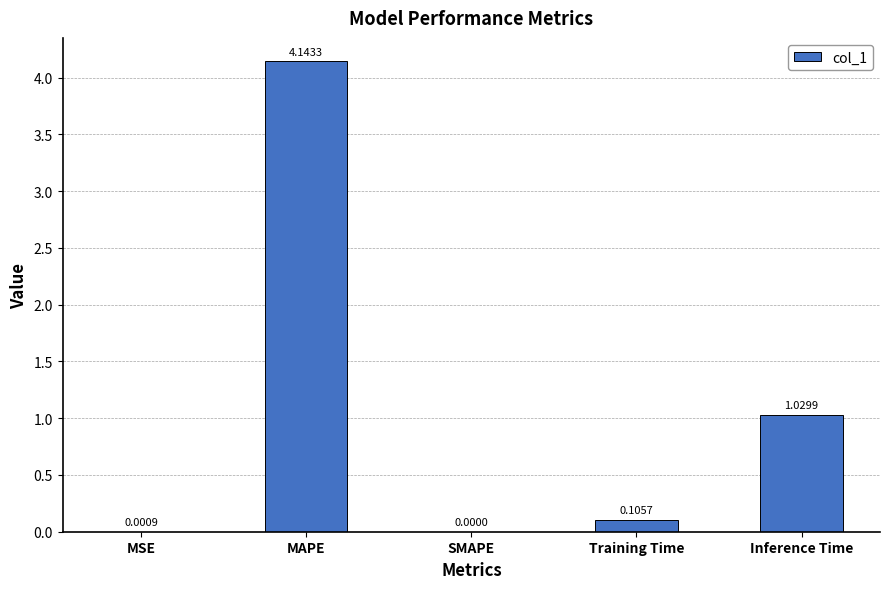

What is the sum of all values?

5.3